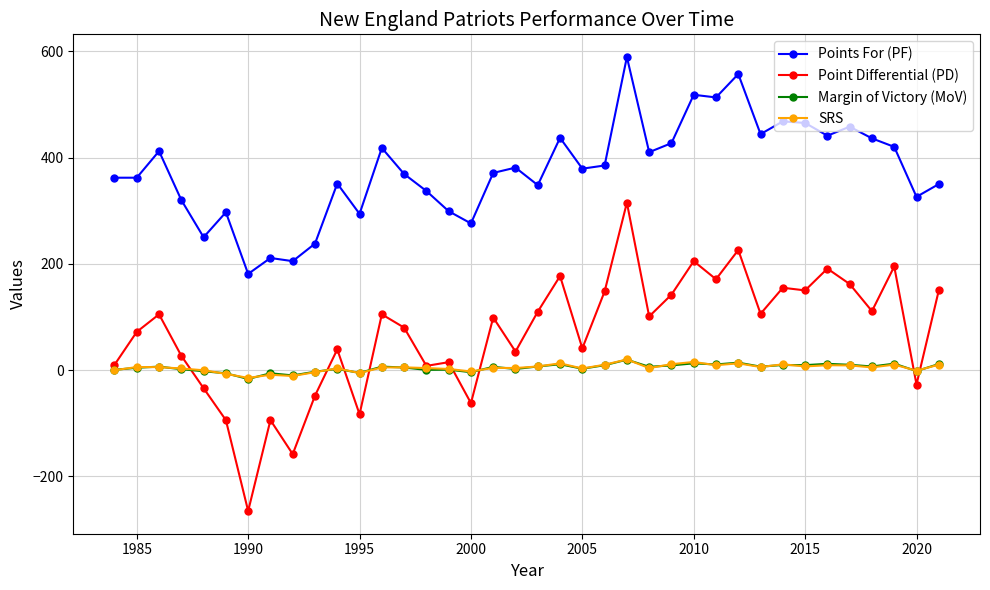

Which series has the largest total across all categories?

Points For (PF)